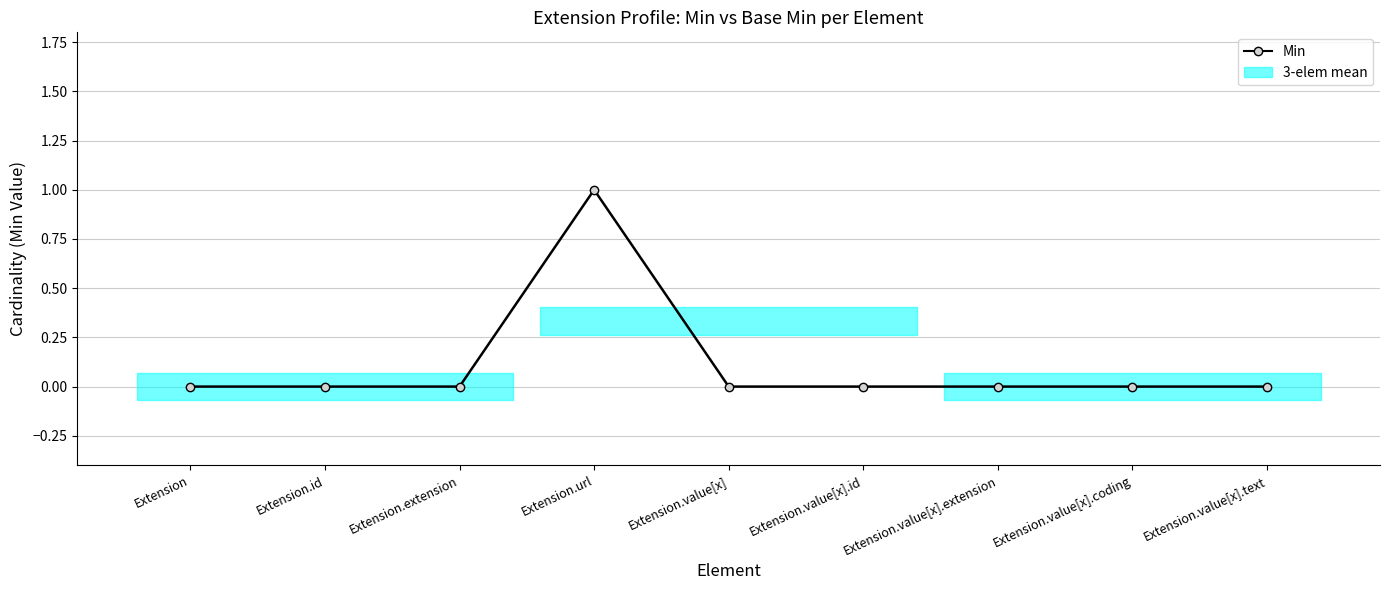

Where is the first local maximum for Base Min?

Extension.url